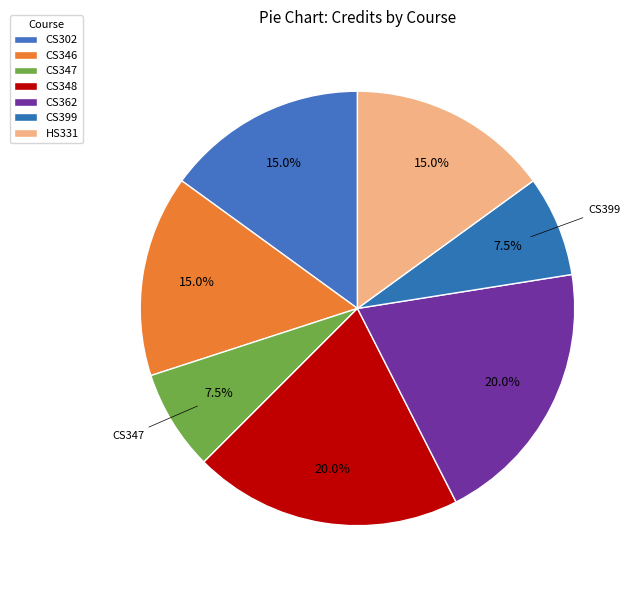

Is there any slice that represents more than half of the pie?

No